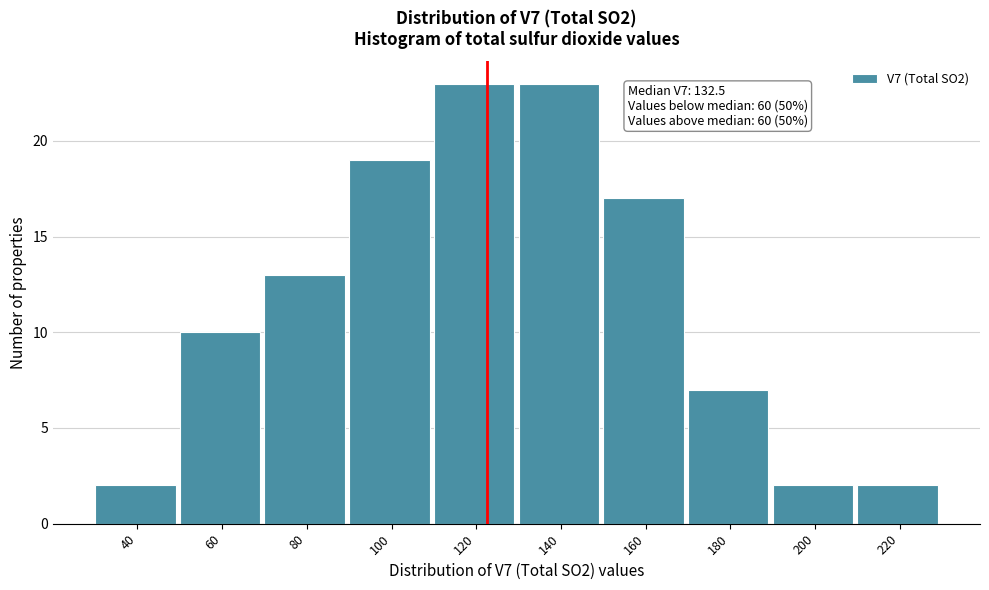

Reading left to right, list all the values displayed in this chart.

40=2	60=10	80=13	100=19	120=23	140=23	160=17	180=7	200=2	220=2